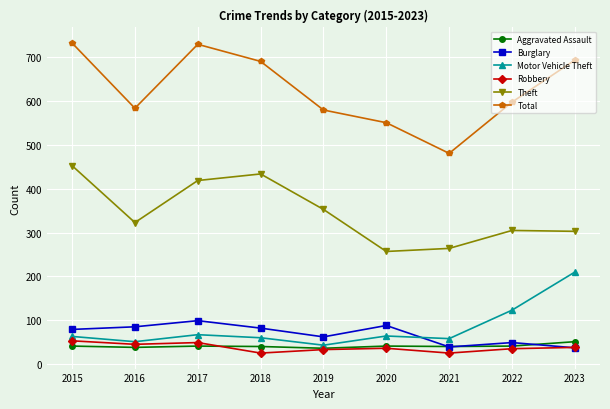

True or false: Burglary has a value of 39 at 2021.

True